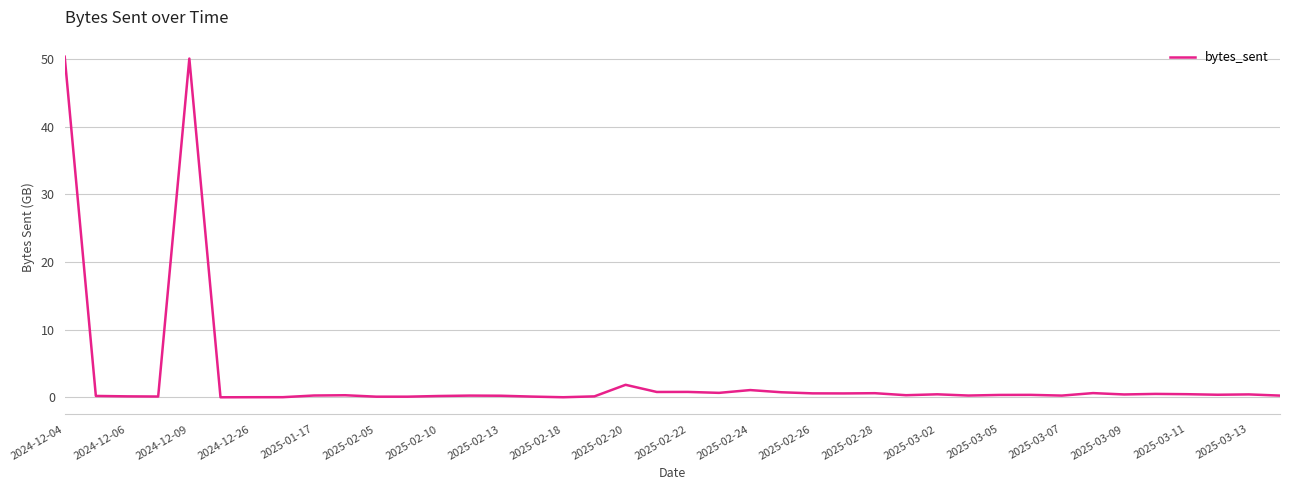

What is the greatest value displayed?

50.4